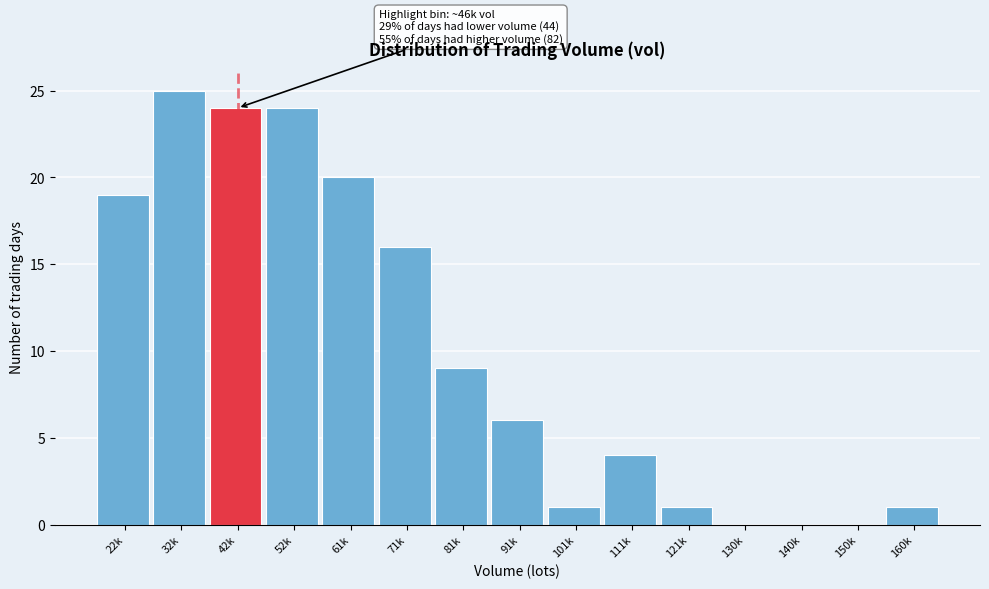

Reading left to right, extract all data points from this chart.

22k=19	32k=25	42k=24	52k=24	61k=20	71k=16	81k=9	91k=6	101k=1	111k=4	121k=1	130k=0	140k=0	150k=0	160k=1